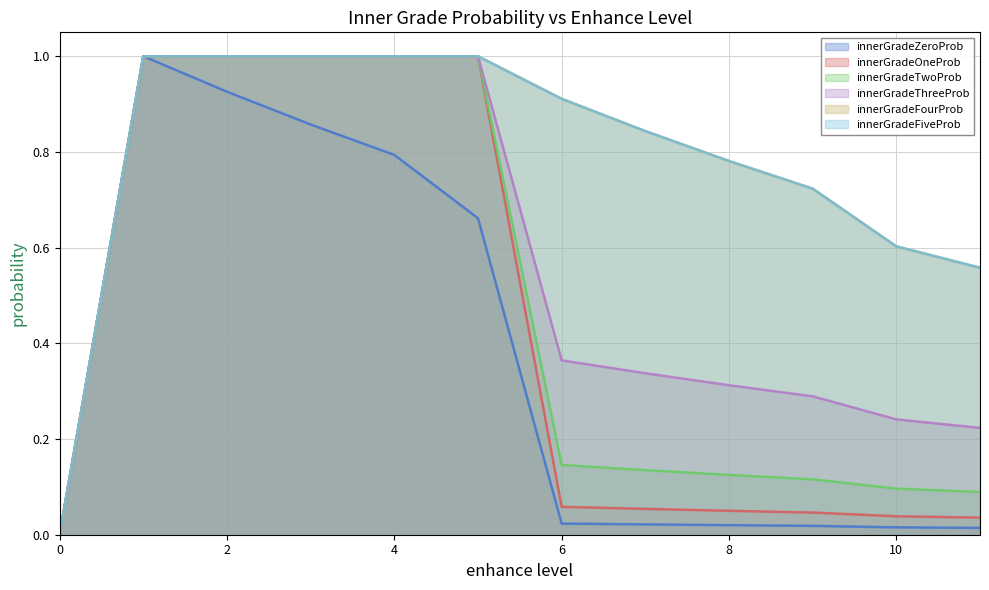

Does the chart have visible grid lines?

Yes